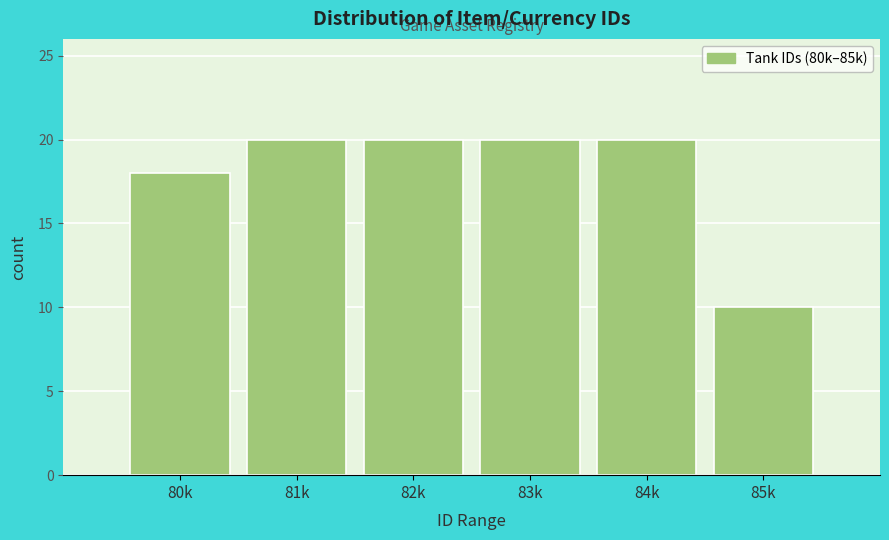

Reading left to right, list all the values displayed in this chart.

80k=18	81k=20	82k=20	83k=20	84k=20	85k=10